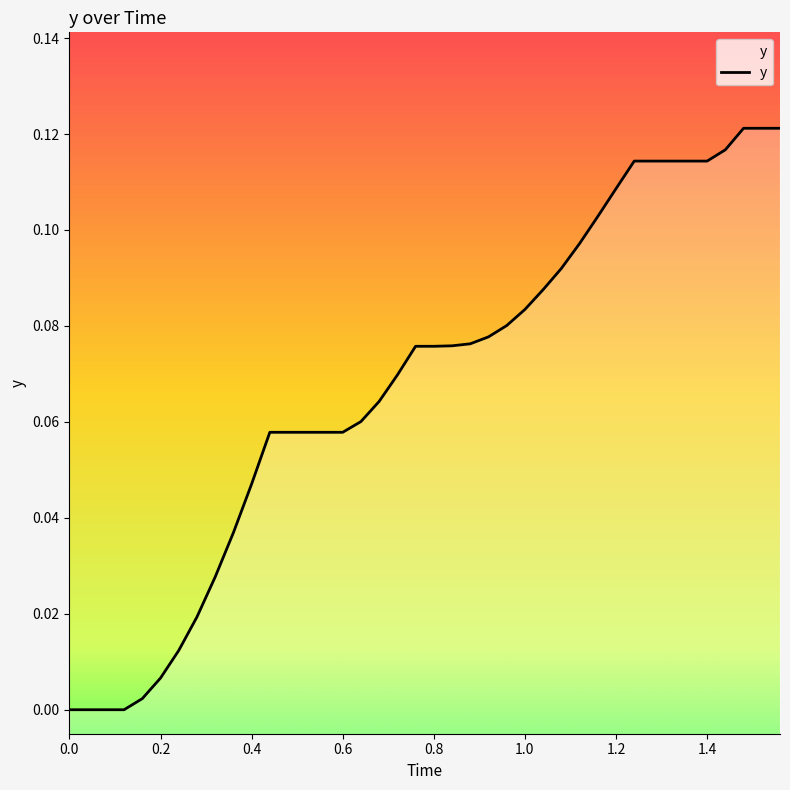

Count the number of data series in this chart.

1